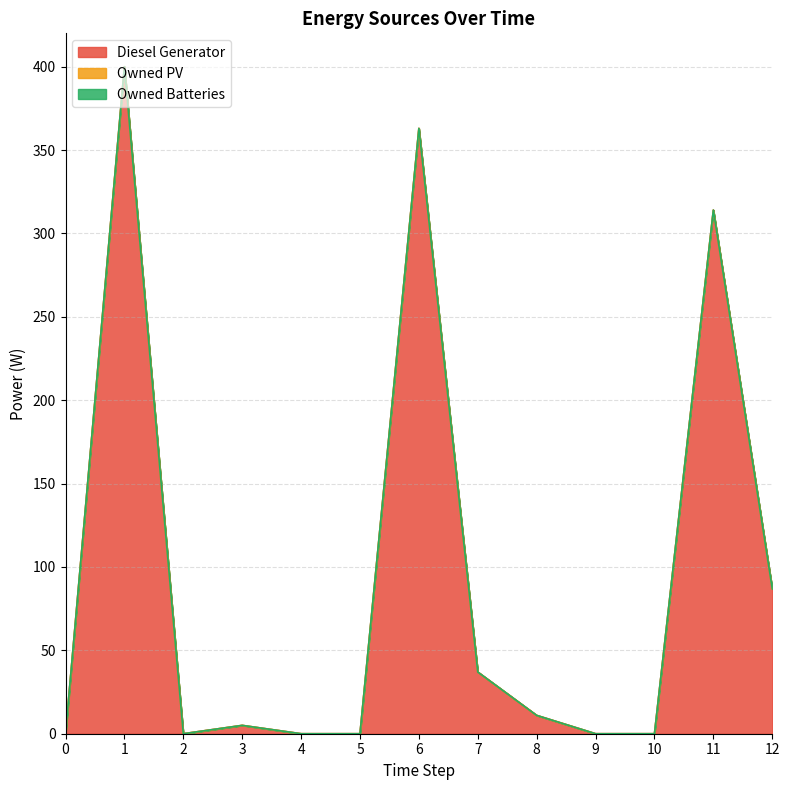

True or false: Owned Batteries has more than 2 points higher than both neighbors.

False